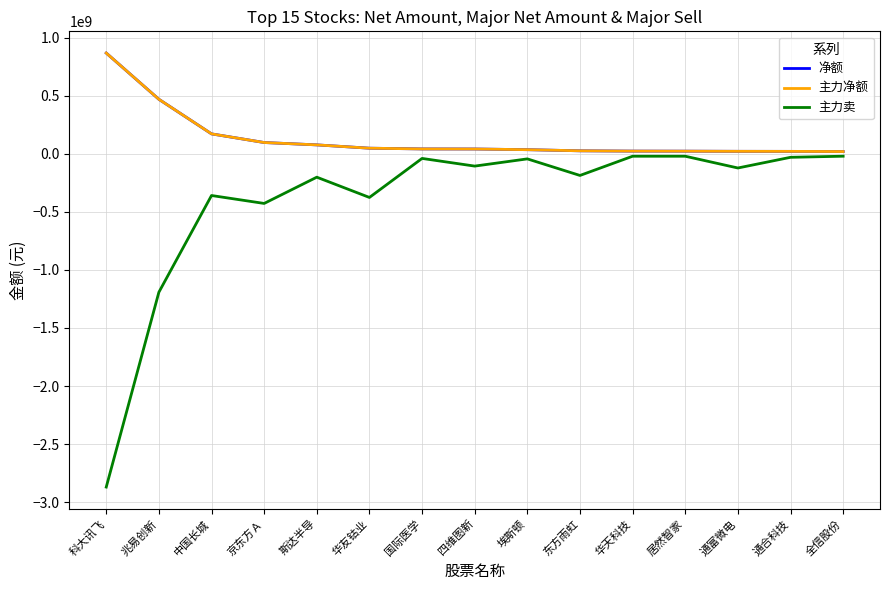

What is the minimum value for 净额?

18626812